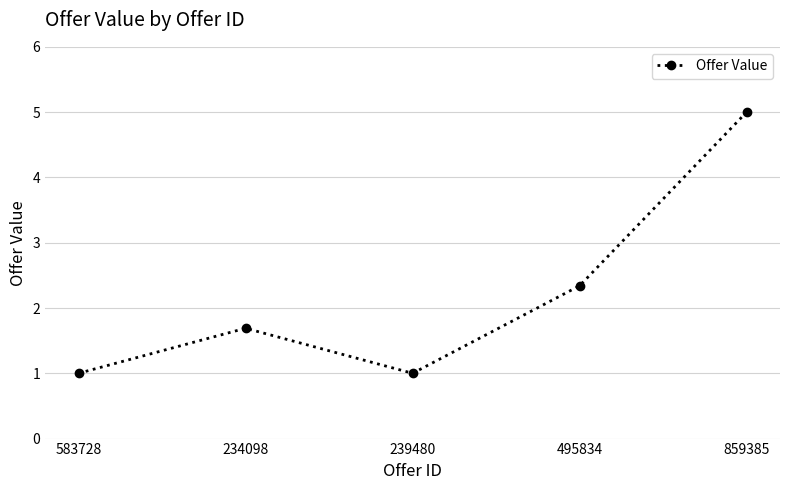

Is it true that the value at 583728 is 0.6?

False